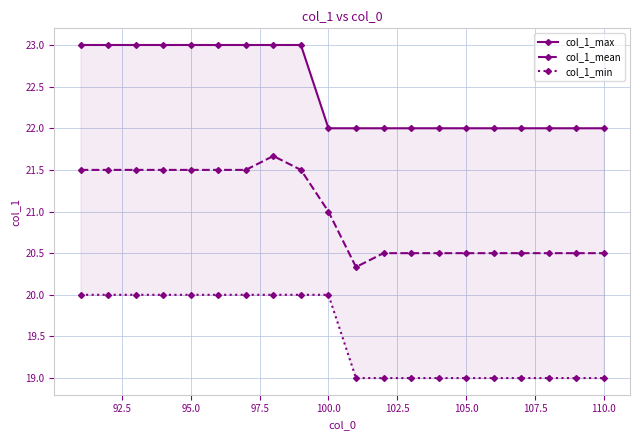

What is the lowest value of the col_1_mean series?

20.3